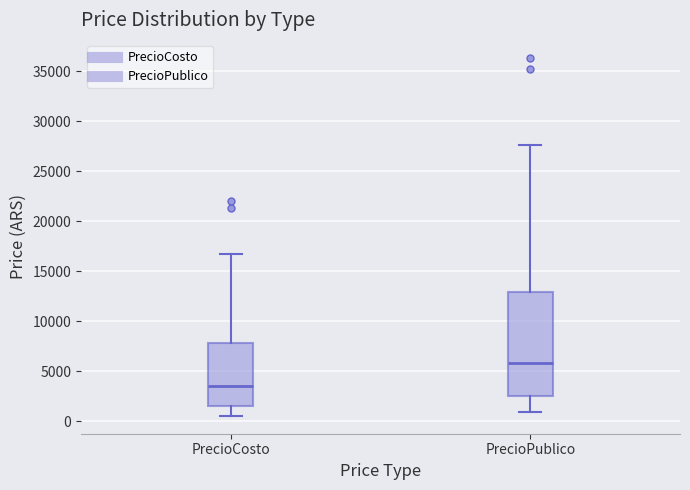

Comparing the boxes themselves (not the whiskers), which one is the tallest?

PrecioPublico